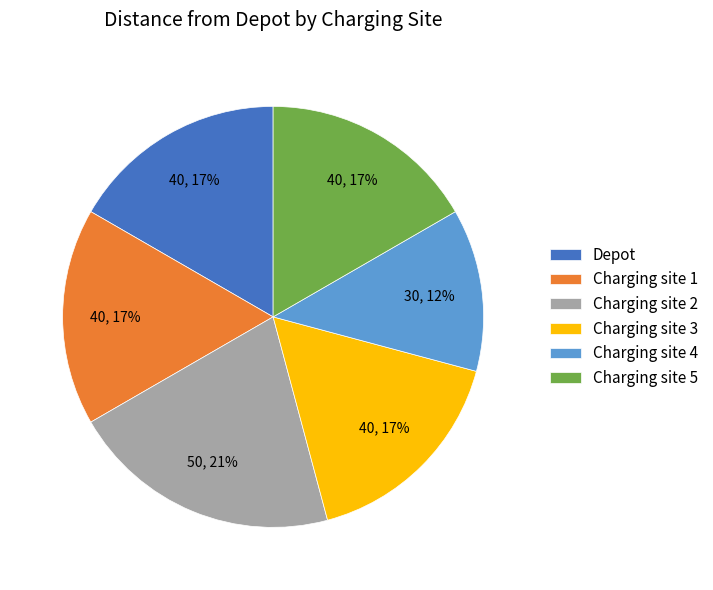

Does Charging site 3 account for over 50% of the chart?

No